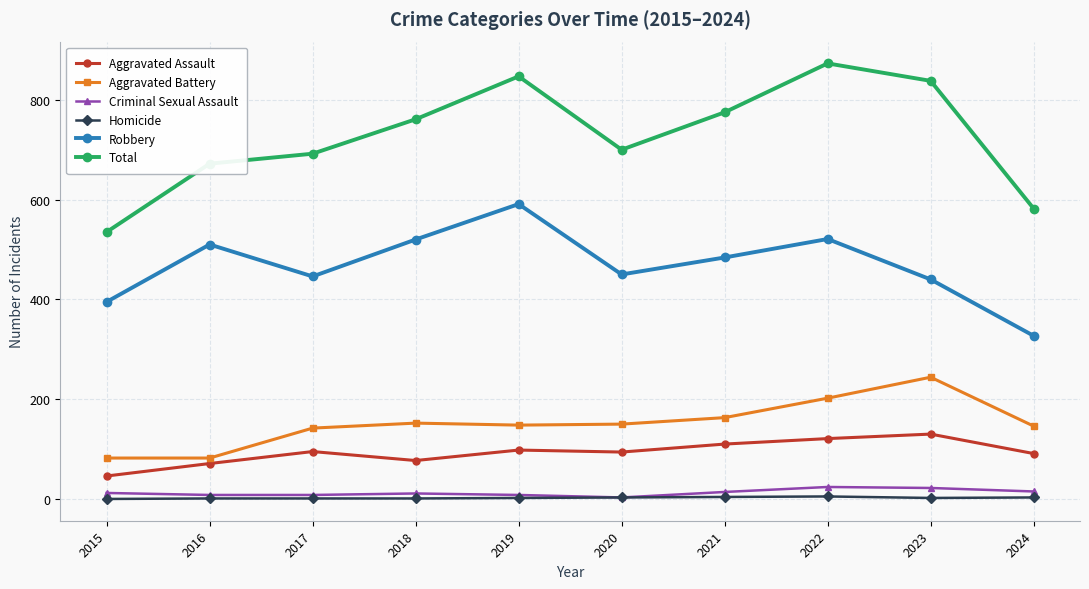

At which category does Aggravated Assault reach its first local valley?

2018